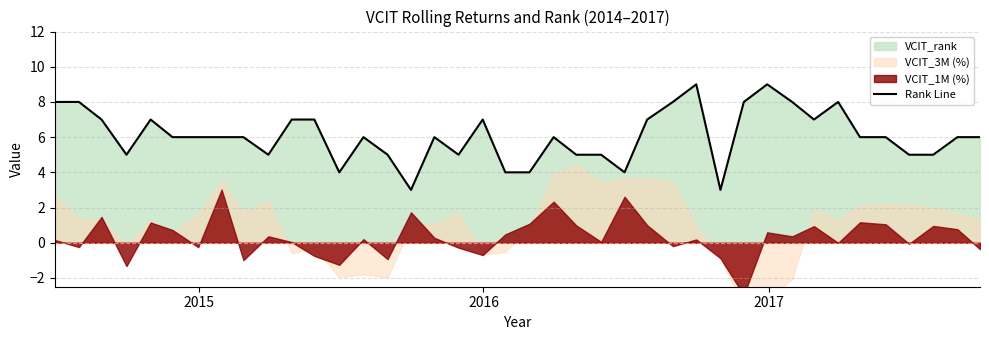

How many values are between 5 and 7?

26